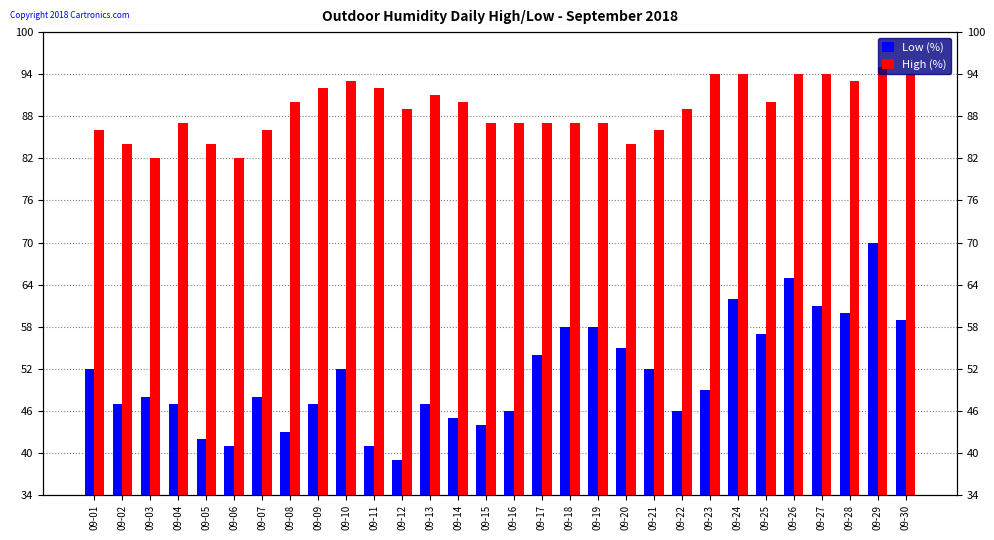

At 09-21, list the series in order from largest to smallest.

High (%), Low (%)